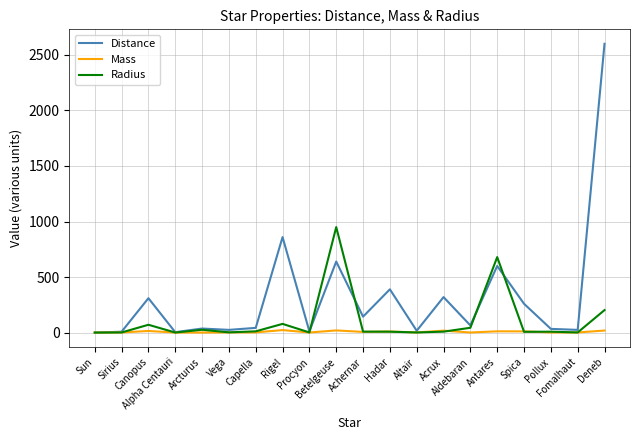

Which series has the widest spread of values?

Distance